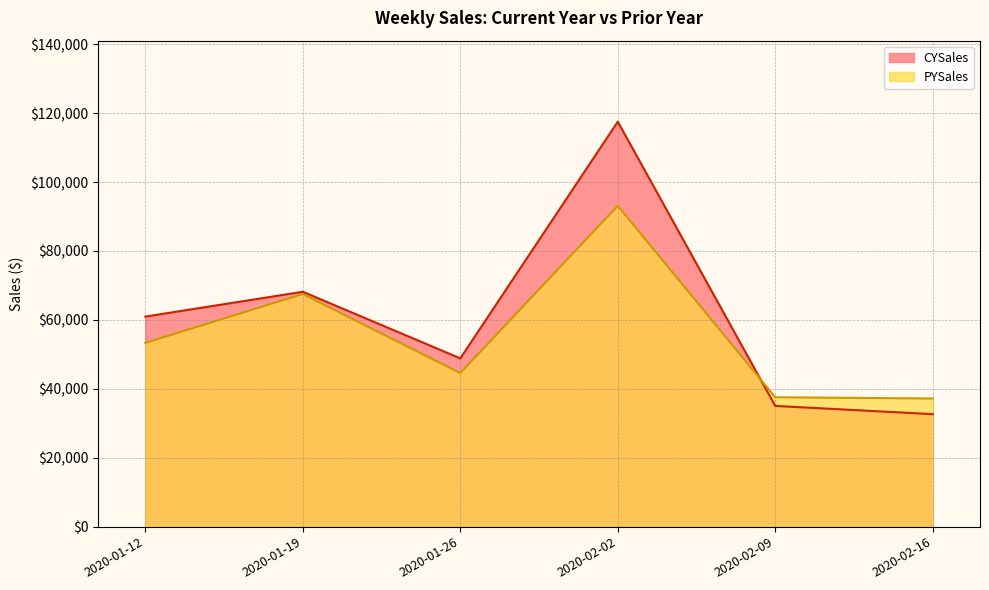

What is the label of the 6th point from the right?

2020-01-12